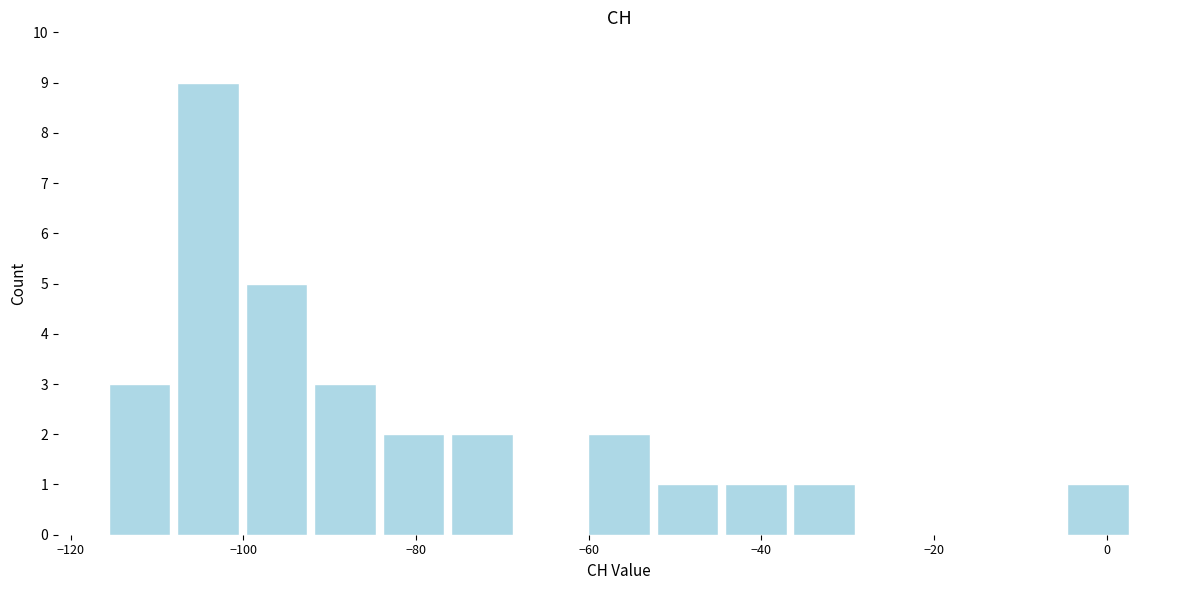

Around what value on the x-axis is the tallest bar? Give the approximate position of its centre, as read against the axis.

-104